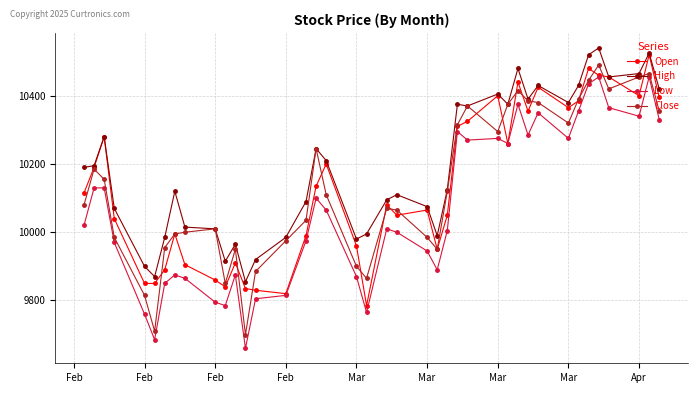

True or false: Low has more than 1 points higher than both neighbors.

True